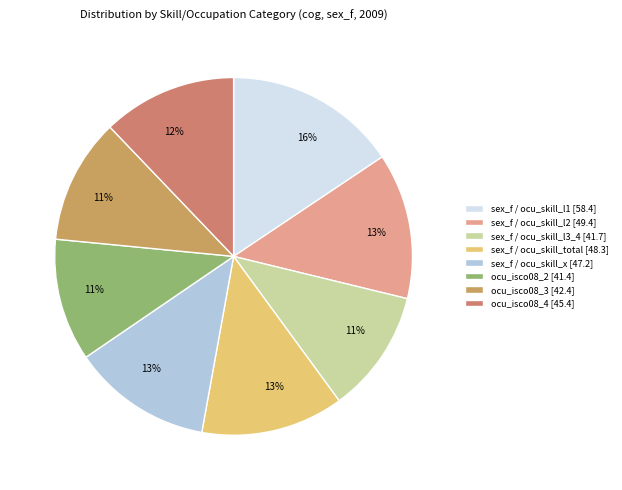

To the nearest percent, what percentage of the pie is sex_f / ocu_skill_x?

13%